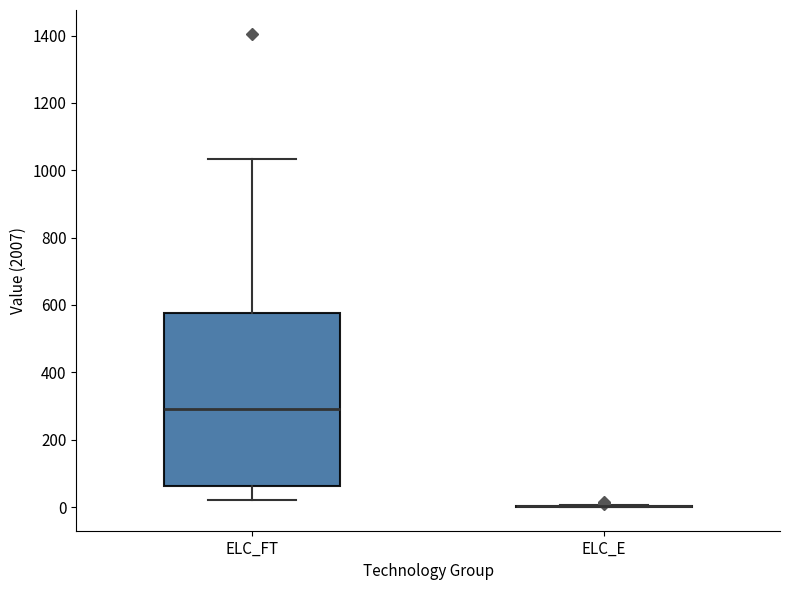

Reading left to right, transcribe this box plot: for each box, give where its median line is, the range the box spans, and where its two whiskers end, as read against the y-axis. The values are not printed on the chart, so give them approximately, as read against the axis.

ELC_FT: median 300, box 60 to 580, whiskers 20 to 1040
ELC_E: box collapsed to a line at 0, whiskers 0 to 0